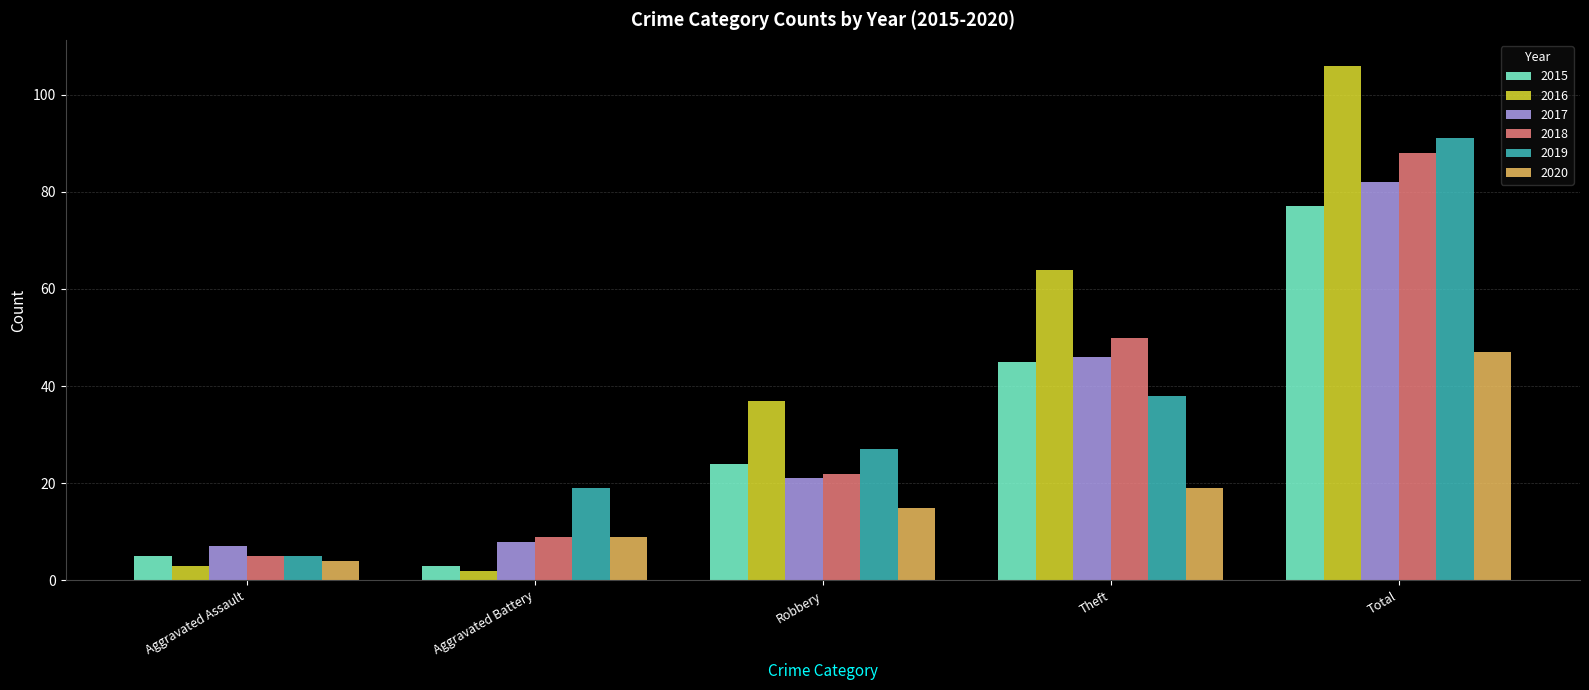

At which label does 2017 reach its peak?

Total